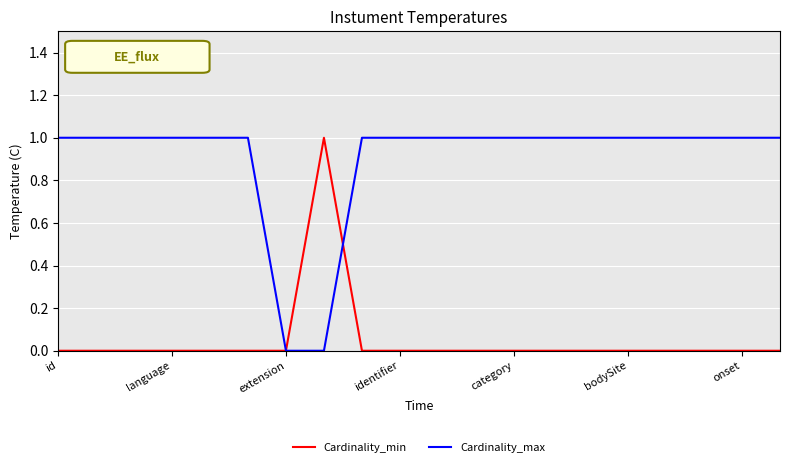

Rank the series by their average value, from highest to lowest.

Cardinality_max, Cardinality_min